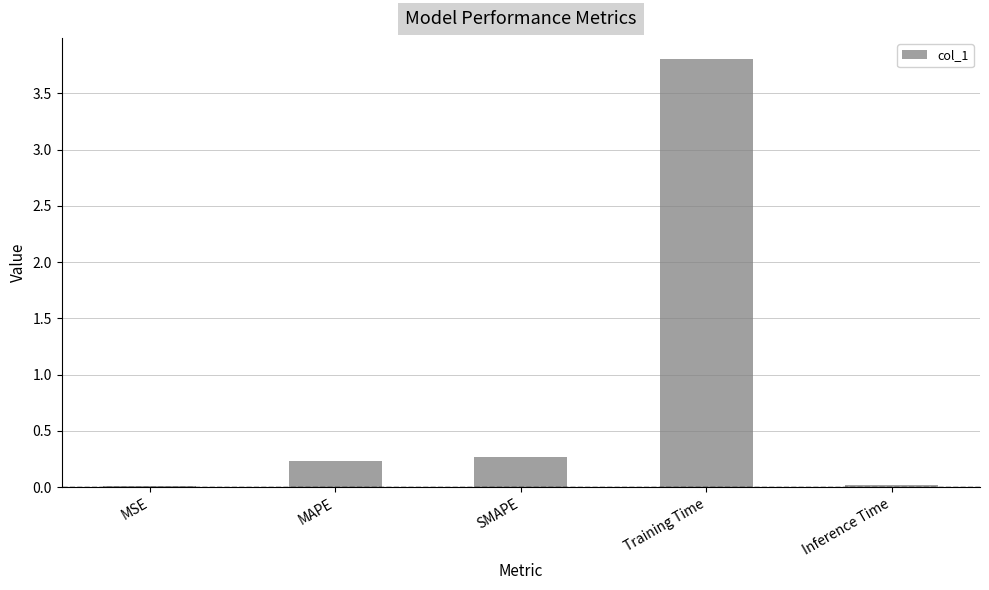

What is the change in value from Training Time to Inference Time?

-3.8